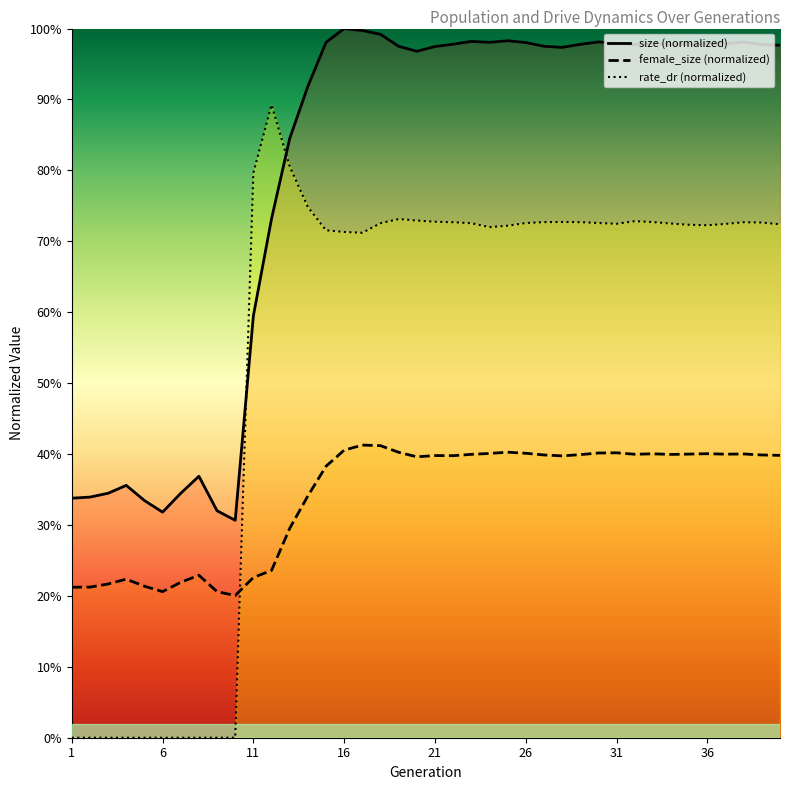

At how many categories does at least one series exceed 0?

40